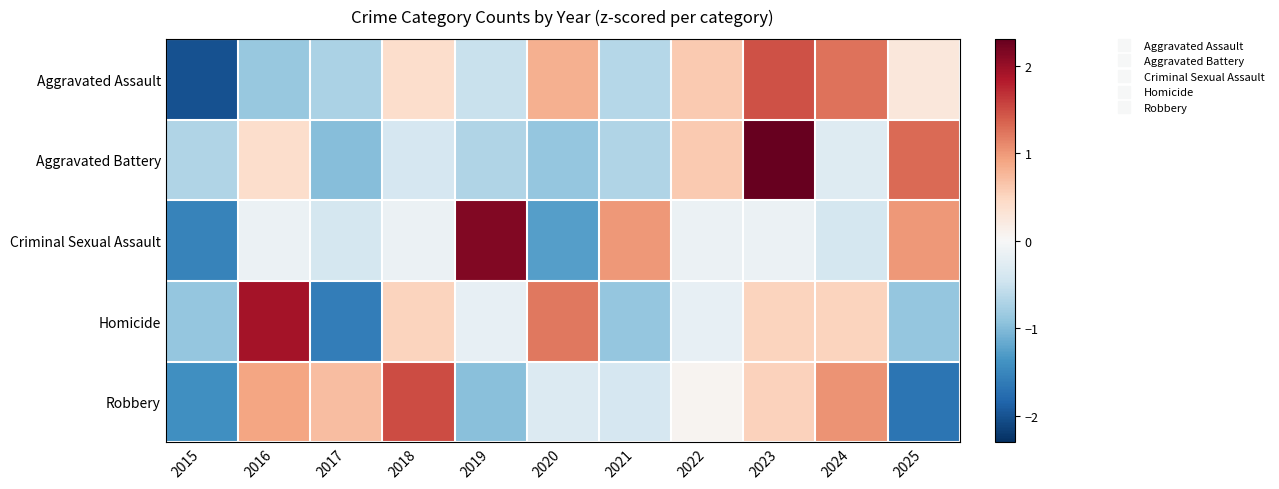

Which category has the lowest value across all series?

2015